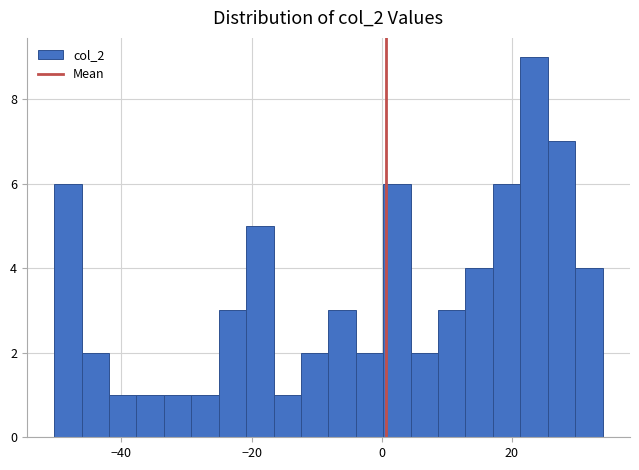

Around what value on the x-axis is the tallest bar? Give the approximate position of its centre, as read against the axis.

24